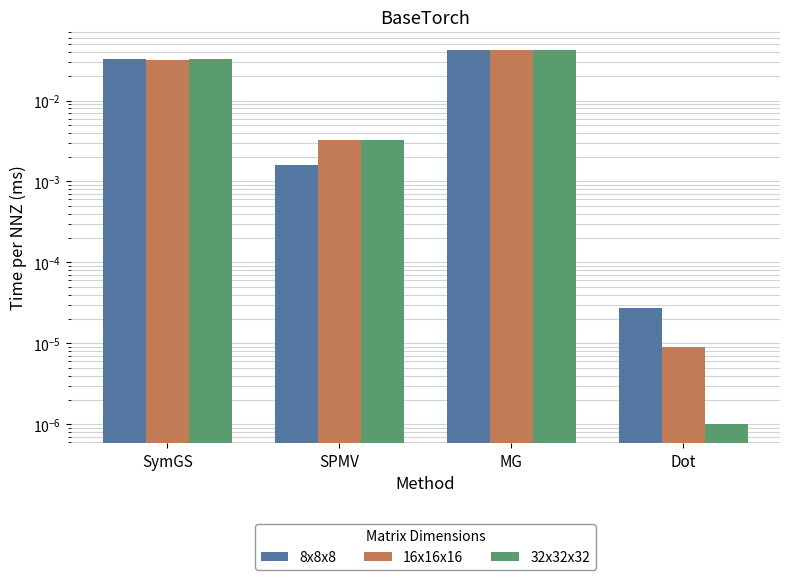

Which category has the highest value across all series?

MG